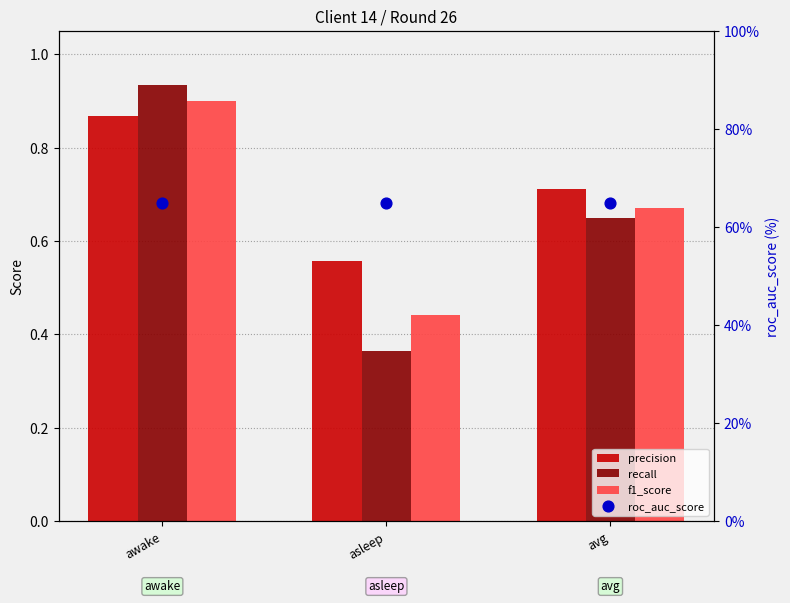

Is the value of f1_score at asleep greater than the value of roc_auc_score at awake?

No